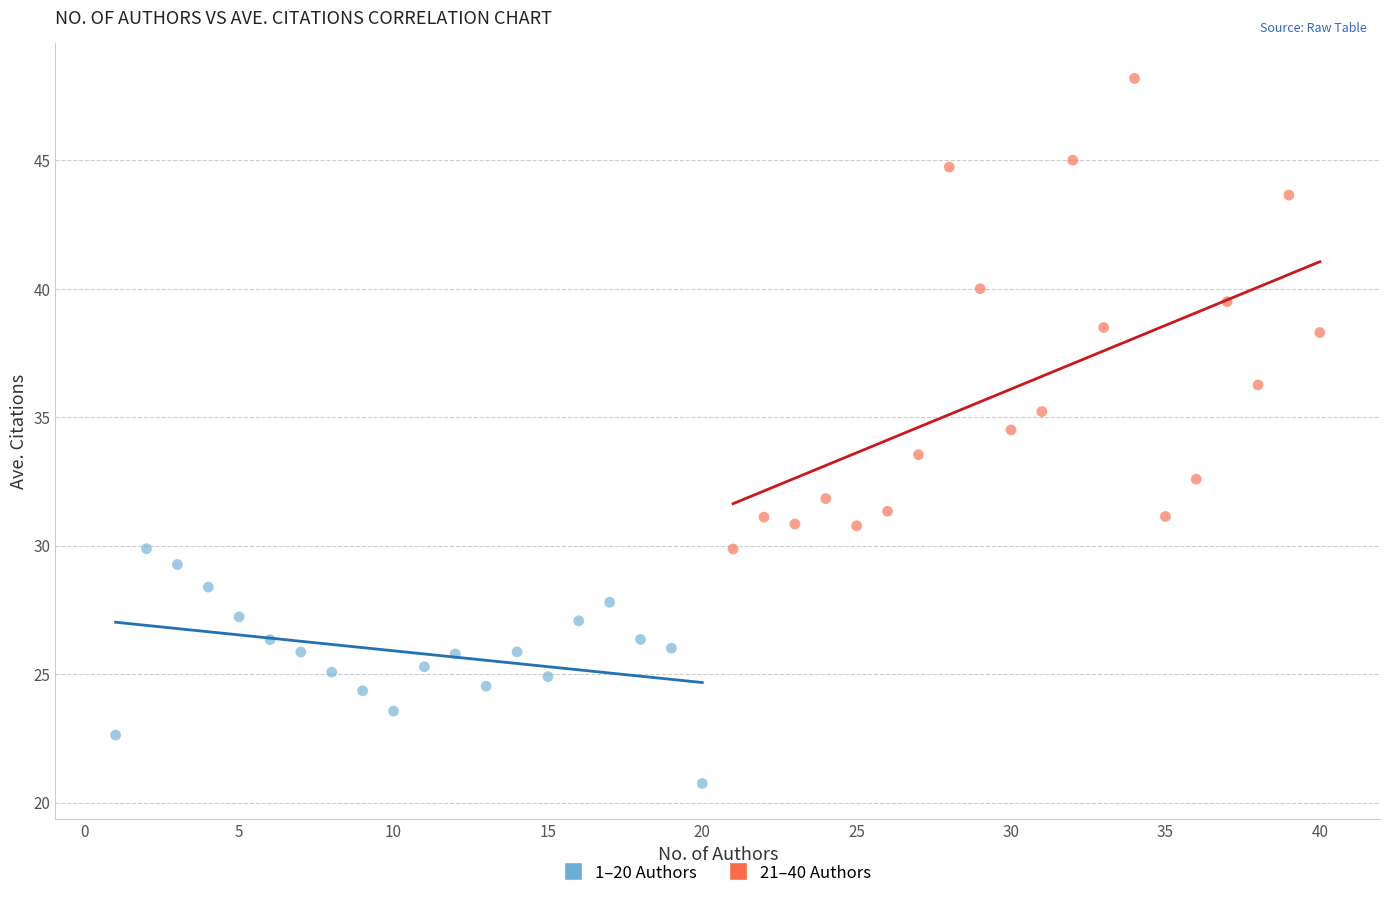

Which series reaches the maximum Y coordinate?

21–40 Authors